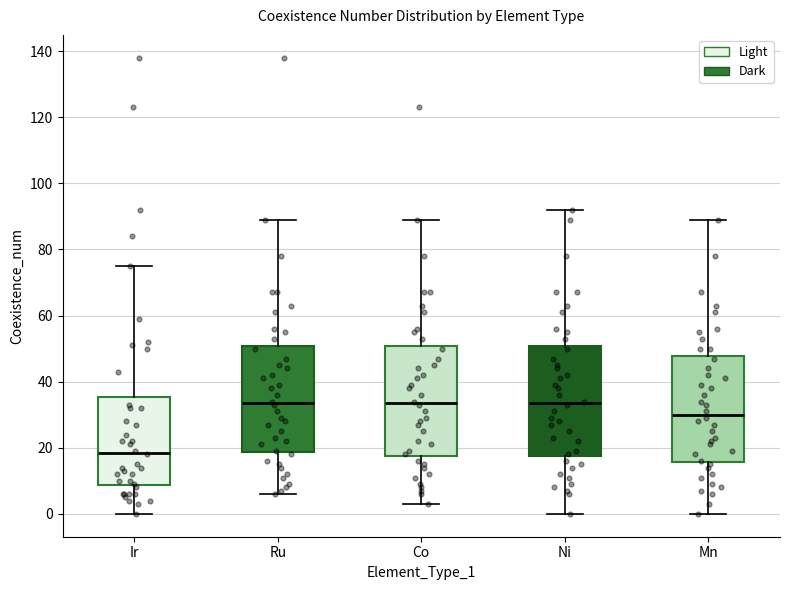

Reading left to right, read every box against the y-axis: the position of its median line, the range the box covers, and the ends of its whiskers. The values are not printed on the chart, so give them approximately, as read against the axis.

Ir: median 18, box 8 to 36, whiskers 0 to 76
Ru: median 34, box 18 to 50, whiskers 6 to 90
Co: median 34, box 18 to 50, whiskers 4 to 90
Ni: median 34, box 18 to 50, whiskers 0 to 92
Mn: median 30, box 16 to 48, whiskers 0 to 90